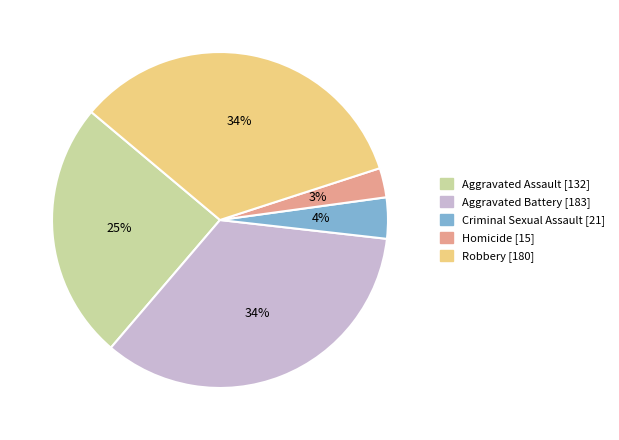

Combined, do Aggravated Battery and Aggravated Assault account for over 50%?

Yes